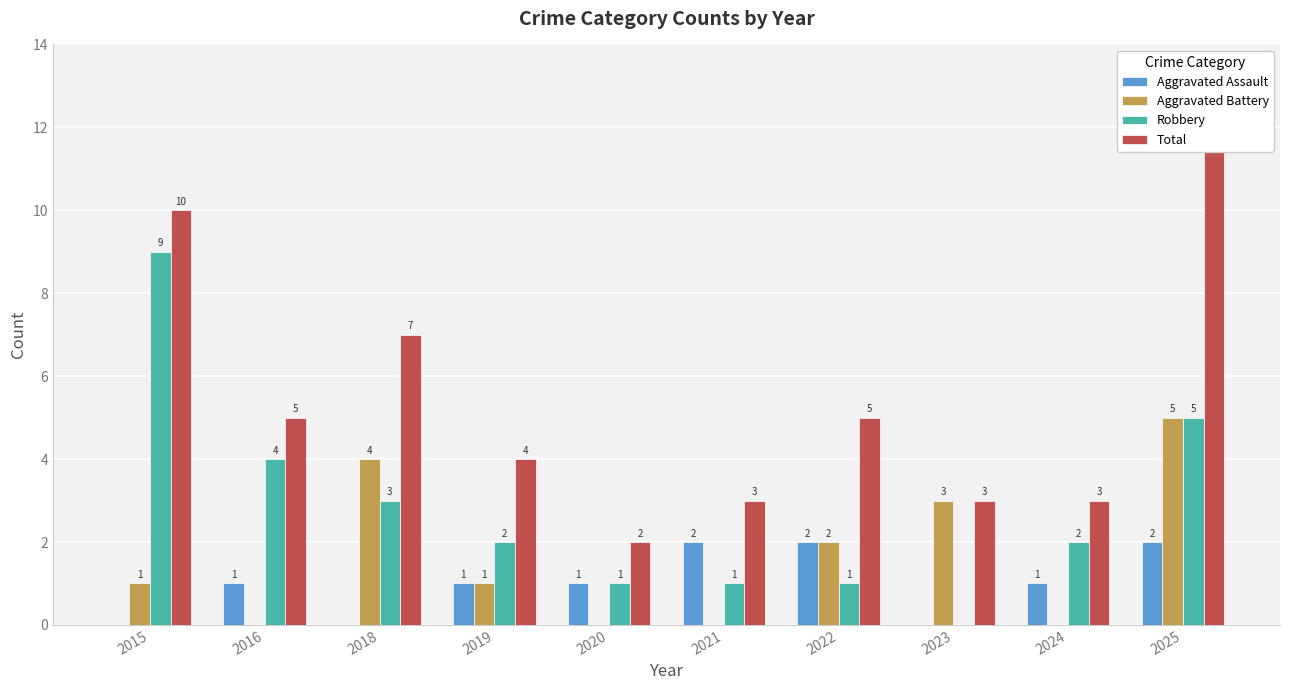

What is the average value of the Aggravated Assault series?

1